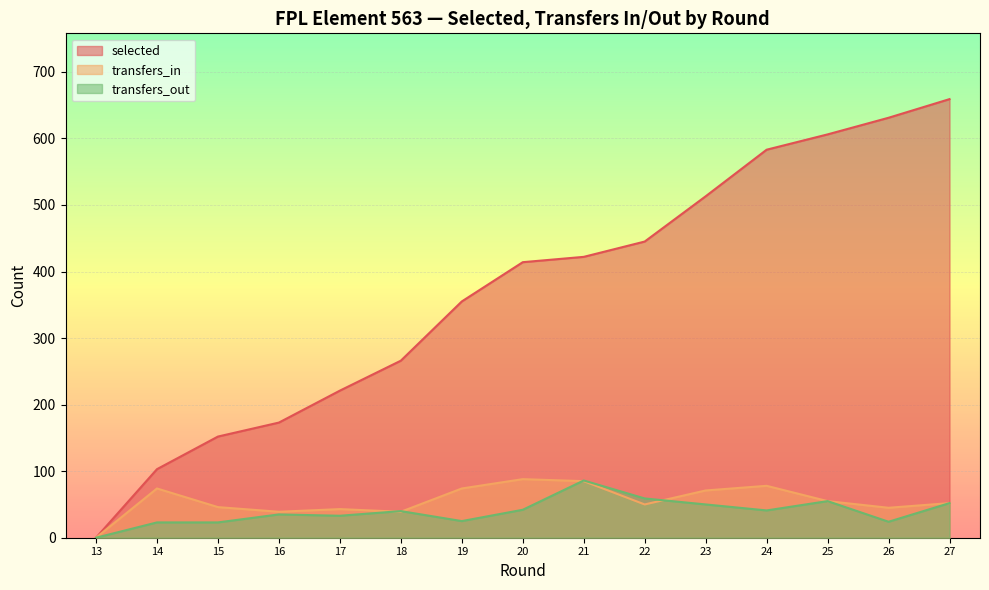

What is the difference between the second highest and minimum values in the selected series?

631